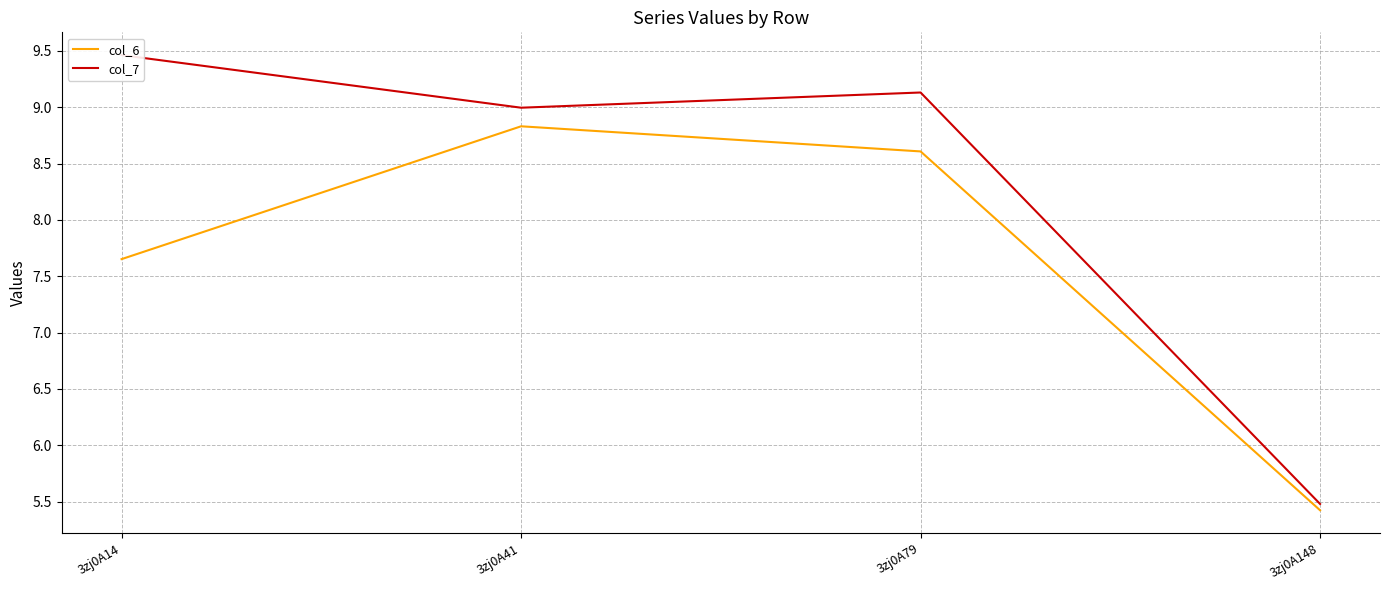

Reading left to right, transcribe all the data shown in this chart.

col_6: 7.7	8.8	8.6	5.4
col_7: 9.5	9.0	9.1	5.5